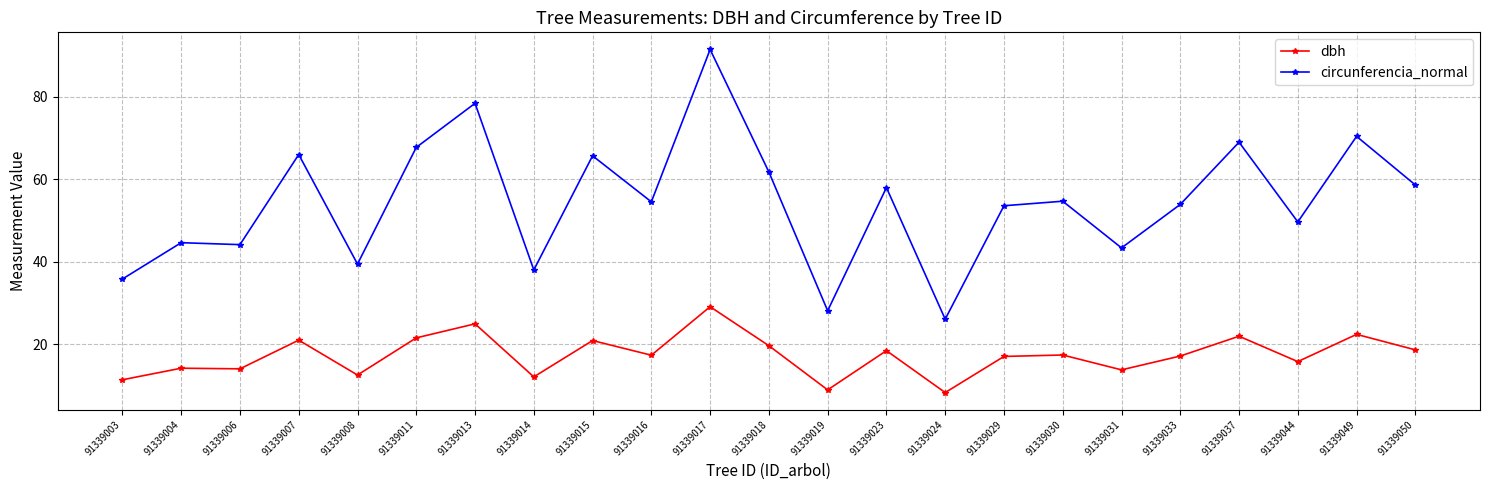

True or false: dbh and circunferencia_normal cross at least once.

False